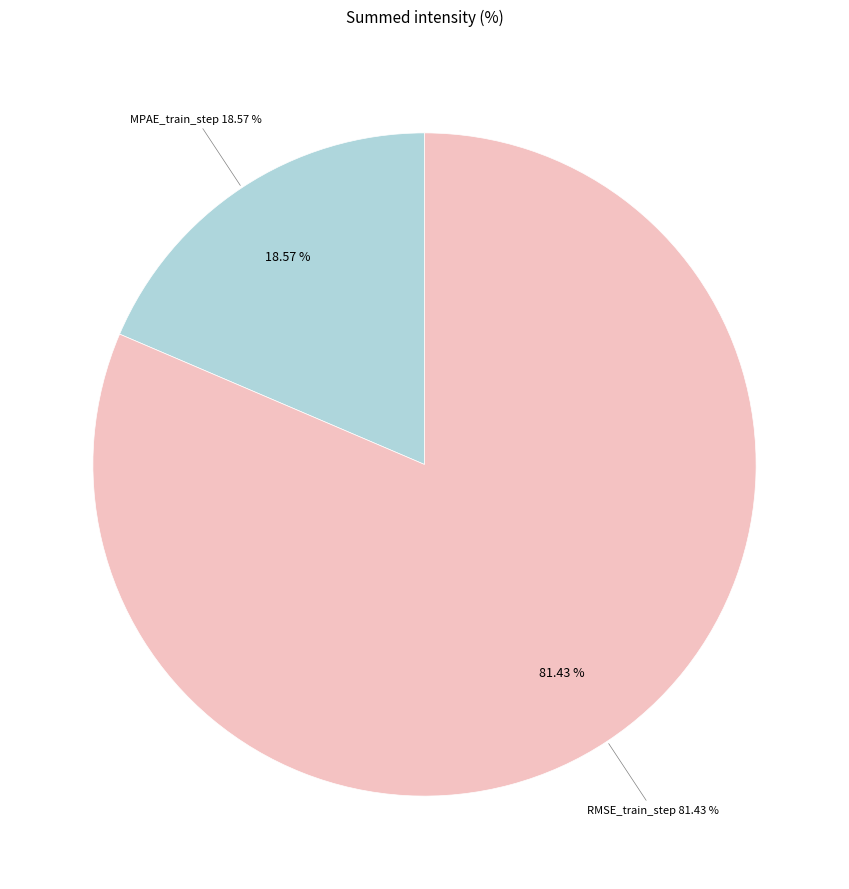

What is the majority slice?

RMSE_train_step